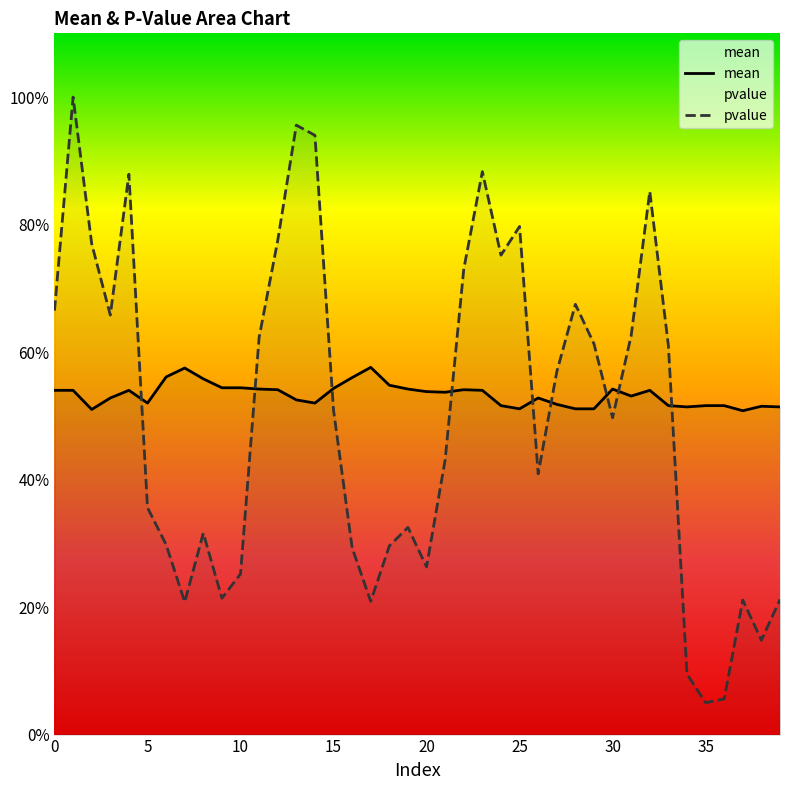

What are all the series names shown in the legend?

mean, pvalue